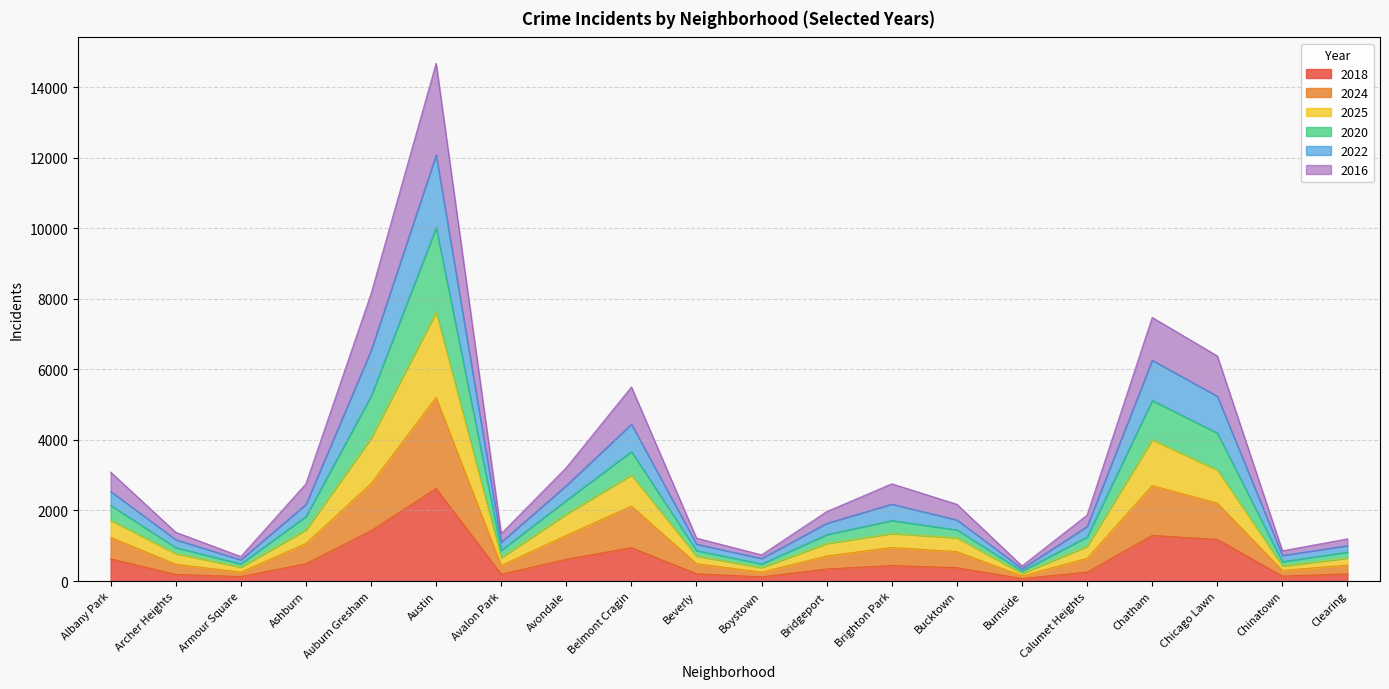

At which category is the sum across all series the highest?

Austin